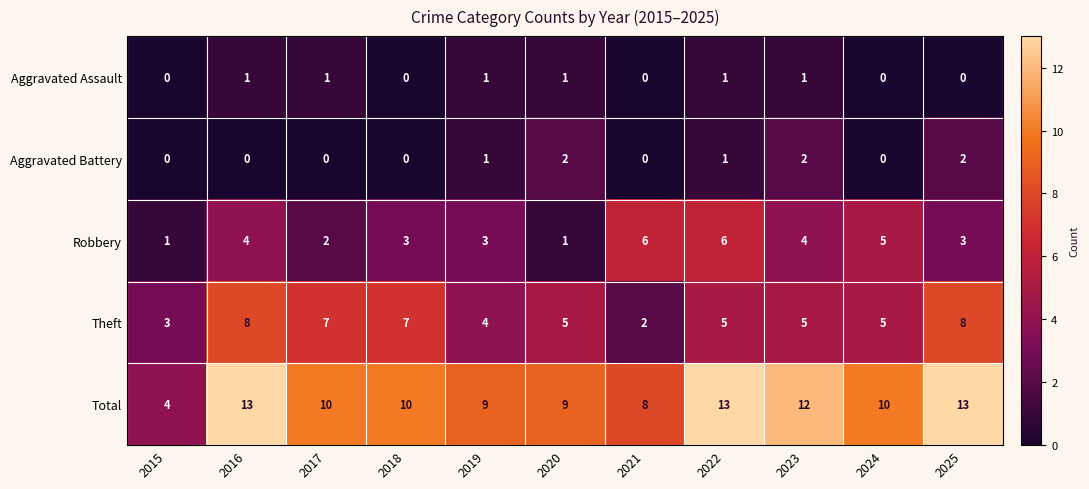

Which series has the largest total across all categories?

Total